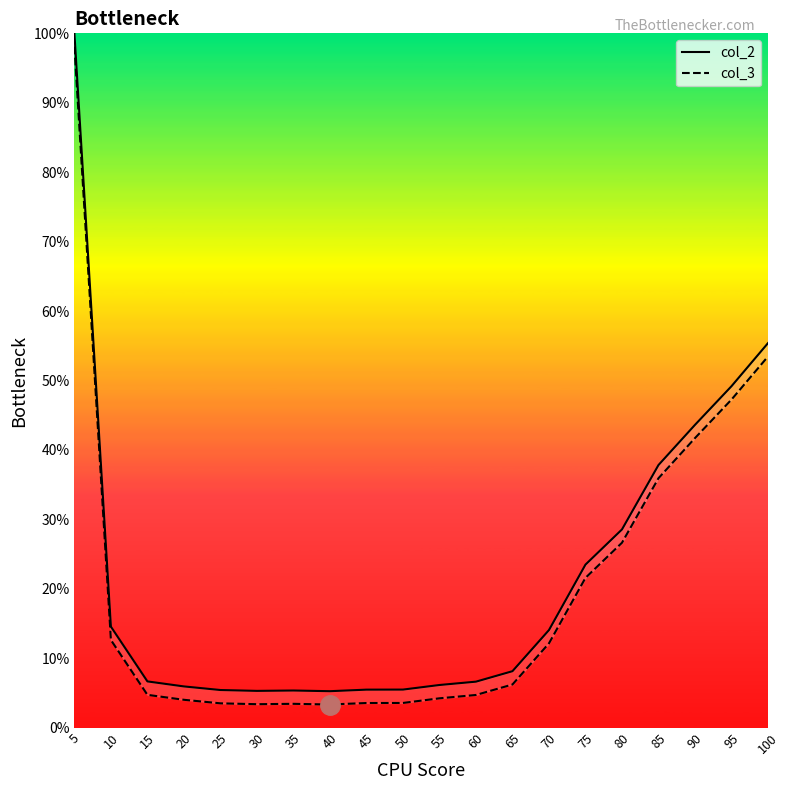

Does the chart display data point markers on the line(s)?

No